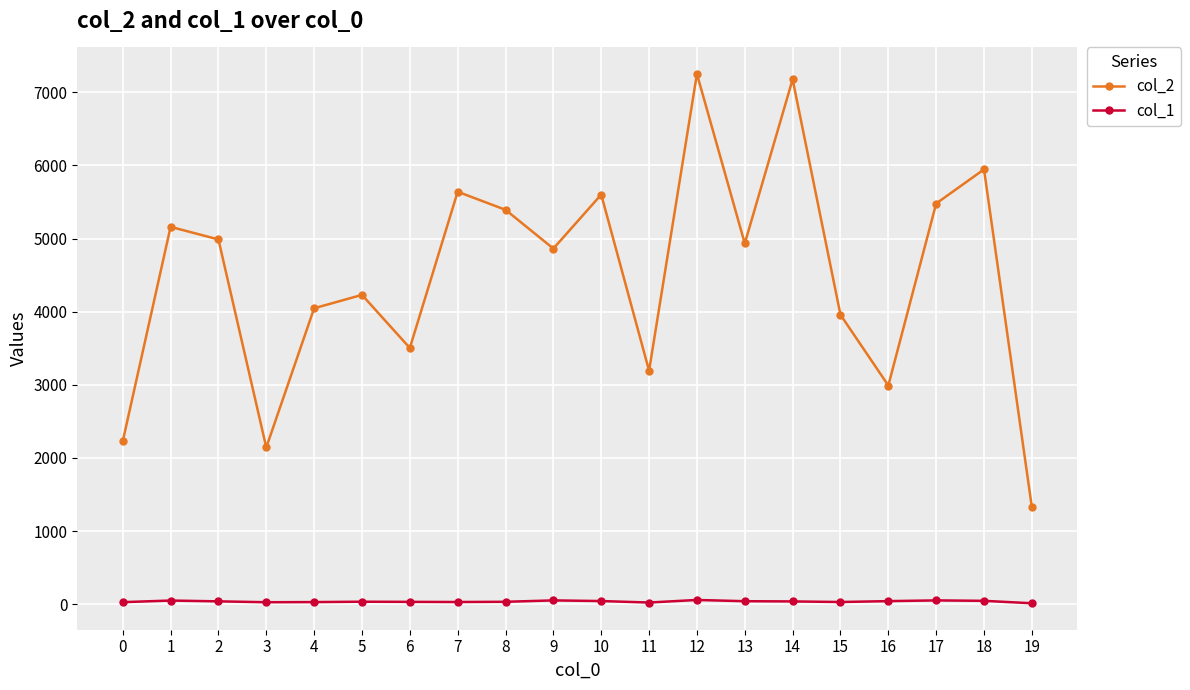

What are all the series names shown in the legend?

col_2, col_1